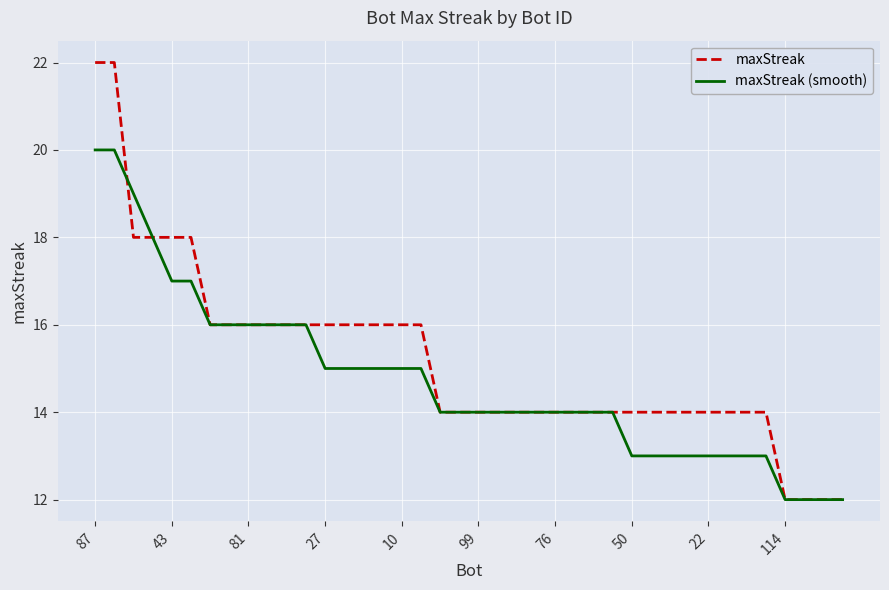

What is the greatest value displayed?

22